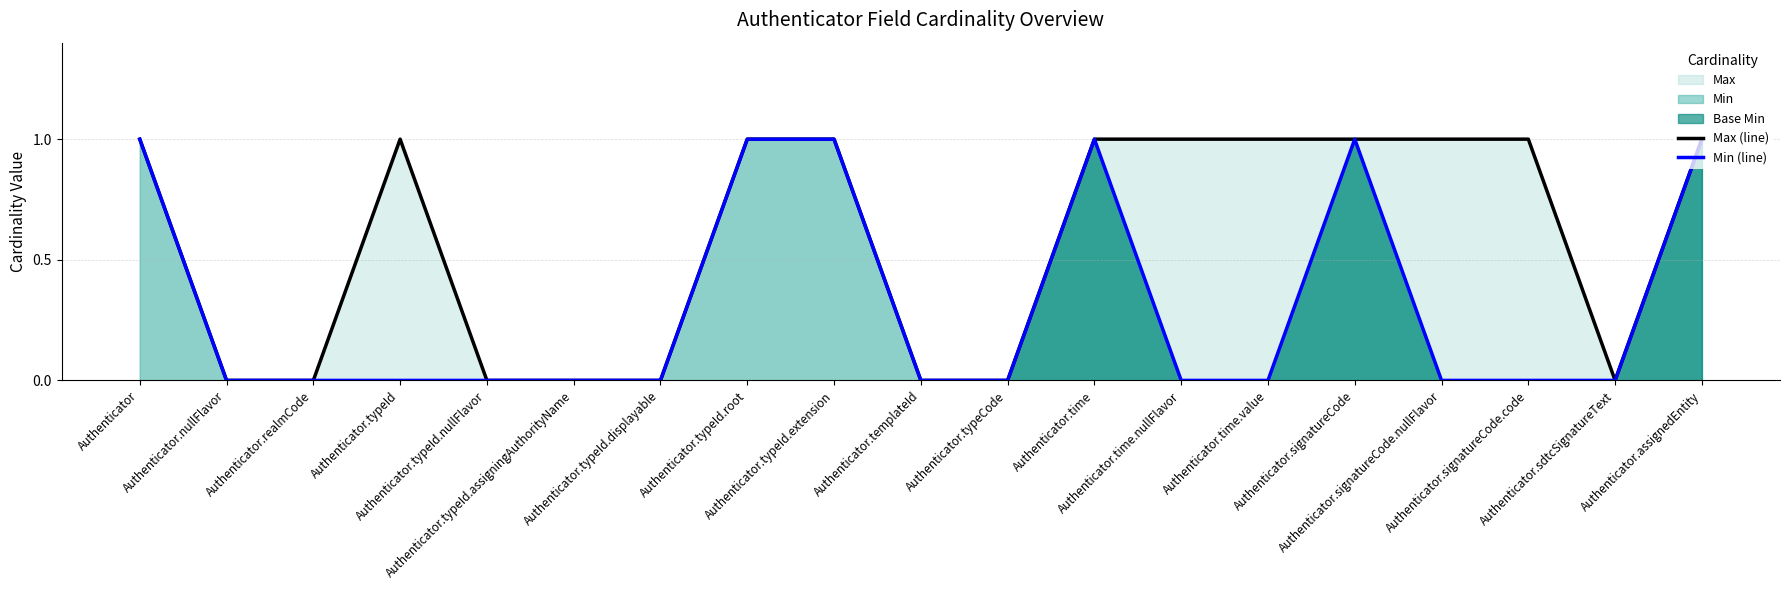

In Max (line), how many points are lower than both neighbors (excluding endpoints)?

1